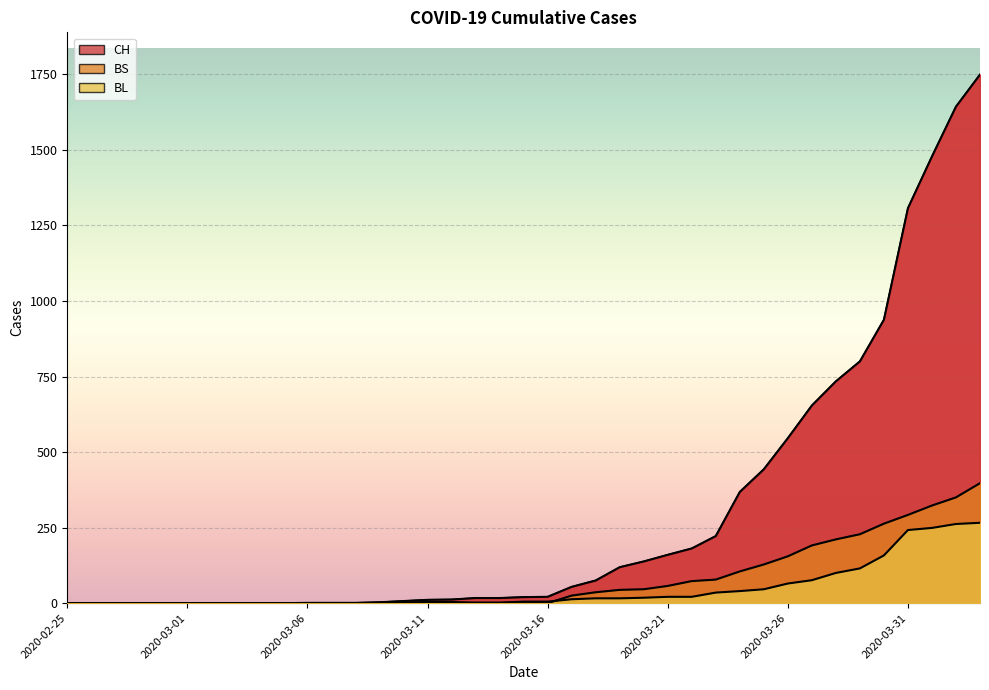

What are all the series names shown in the legend?

CH, BL, BS